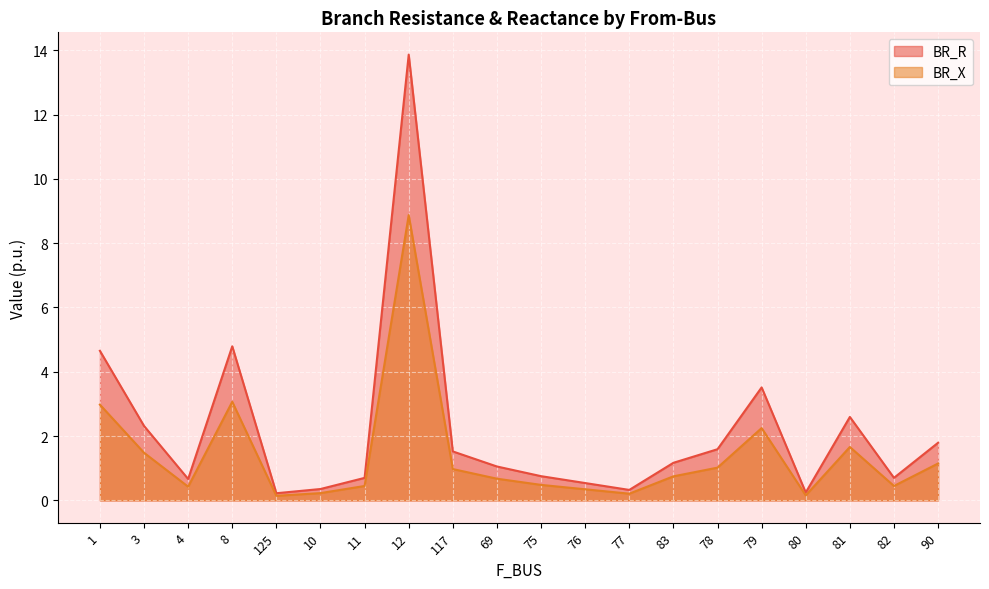

How many interior local peaks does the BR_R series have?

4